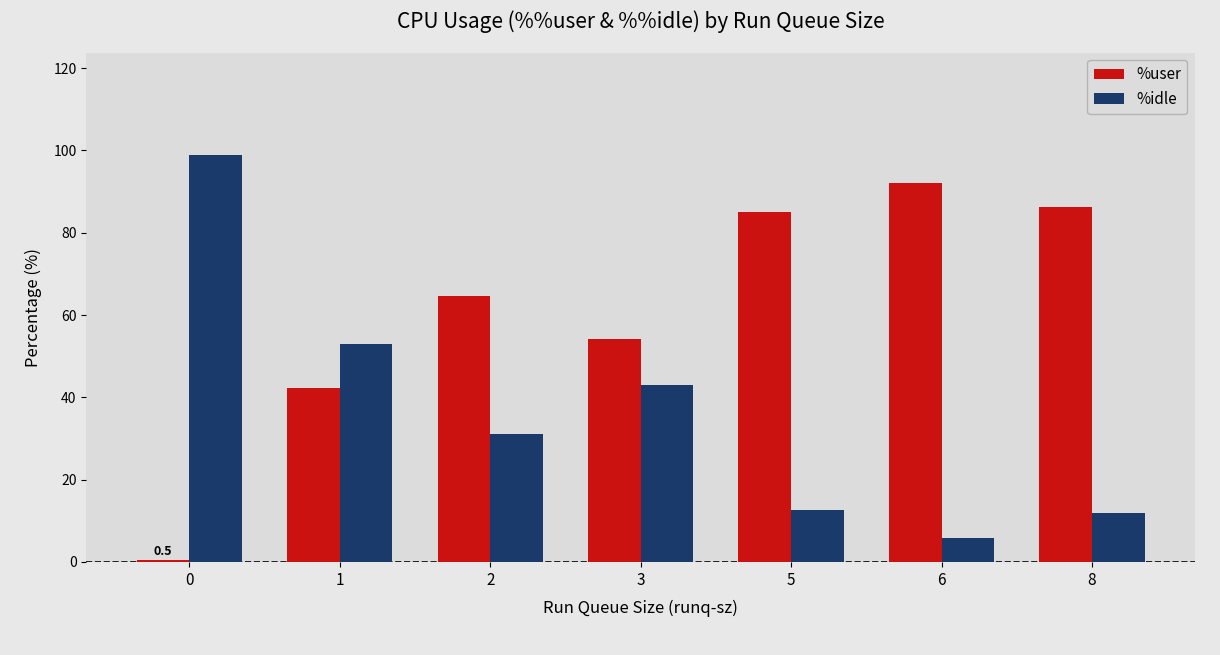

Reading right to left, transcribe all the data shown in this chart.

%user: 8=86.2	6=92.1	5=85.1	3=54.1	2=64.7	1=42.3	0=0.5
%idle: 8=11.8	6=5.8	5=12.7	3=43.0	2=31.2	1=52.9	0=99.0